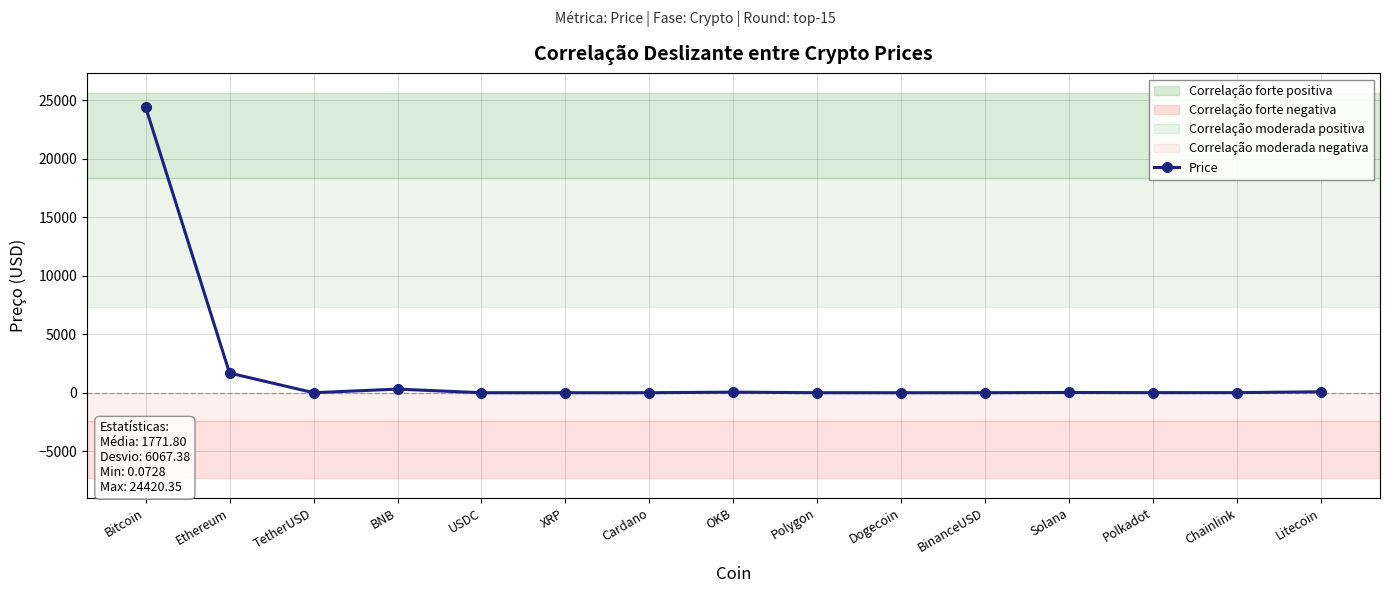

Which label corresponds to the largest value in the chart?

Bitcoin